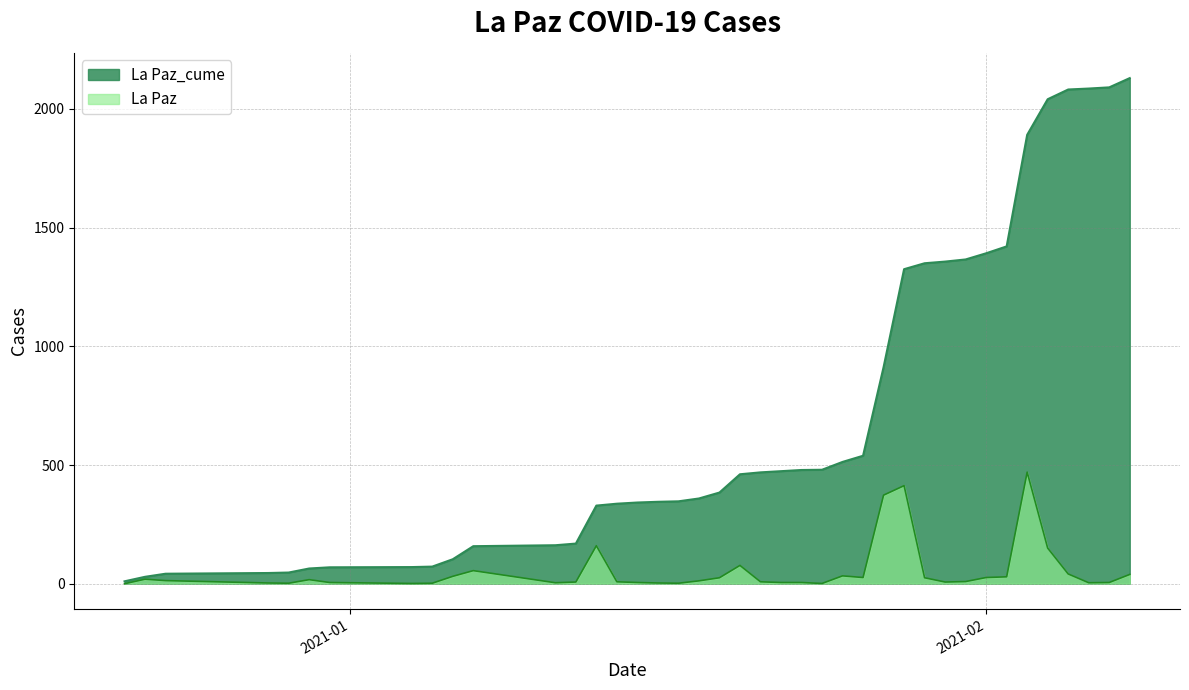

True or false: La Paz_cume and La Paz cross at least once.

False